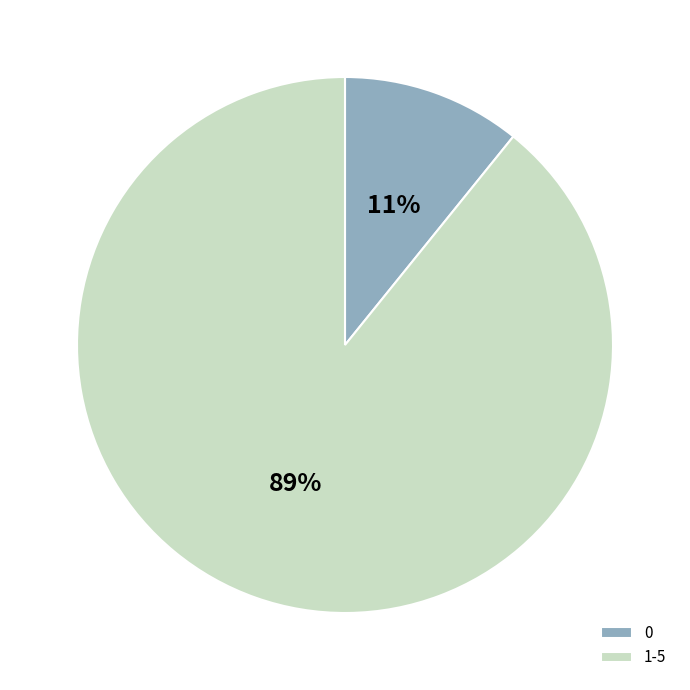

To the nearest percent, what is the difference between the largest and smallest slice percentages?

78%